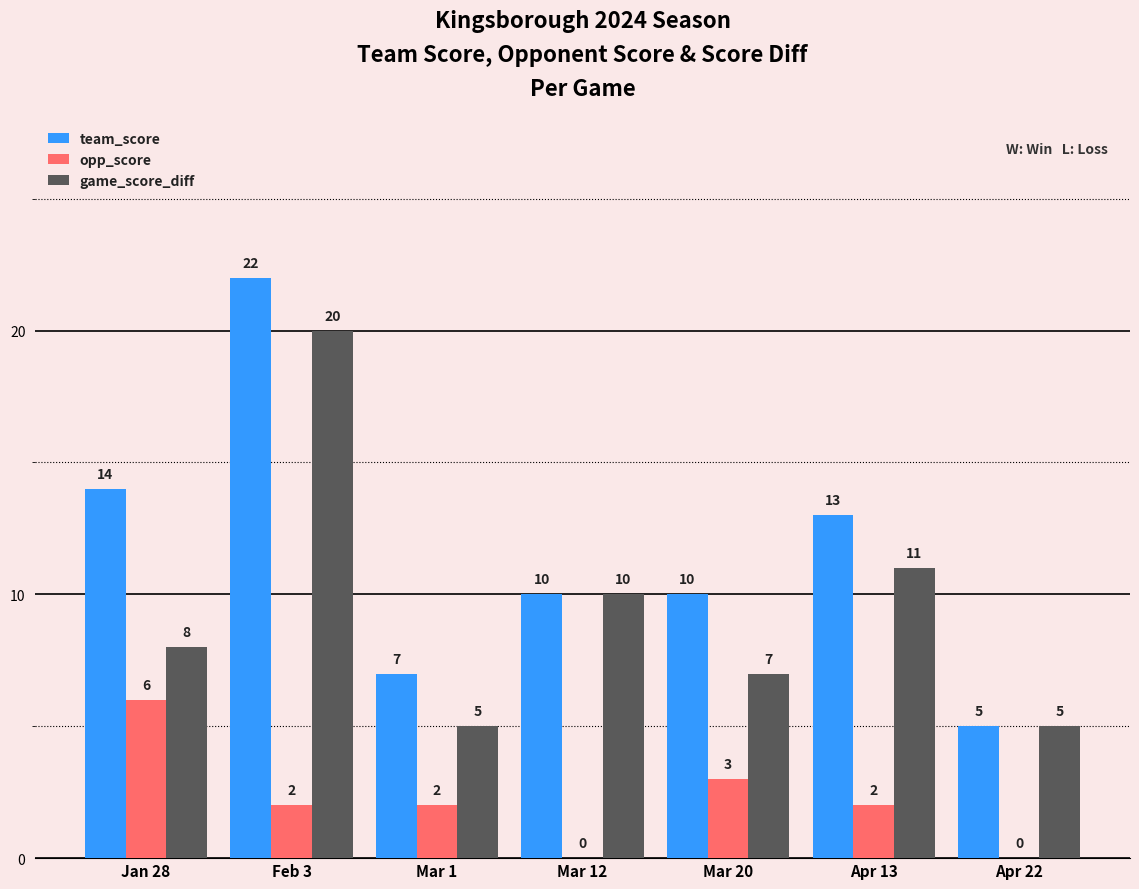

What are all the series names shown in the legend?

team_score, opp_score, game_score_diff